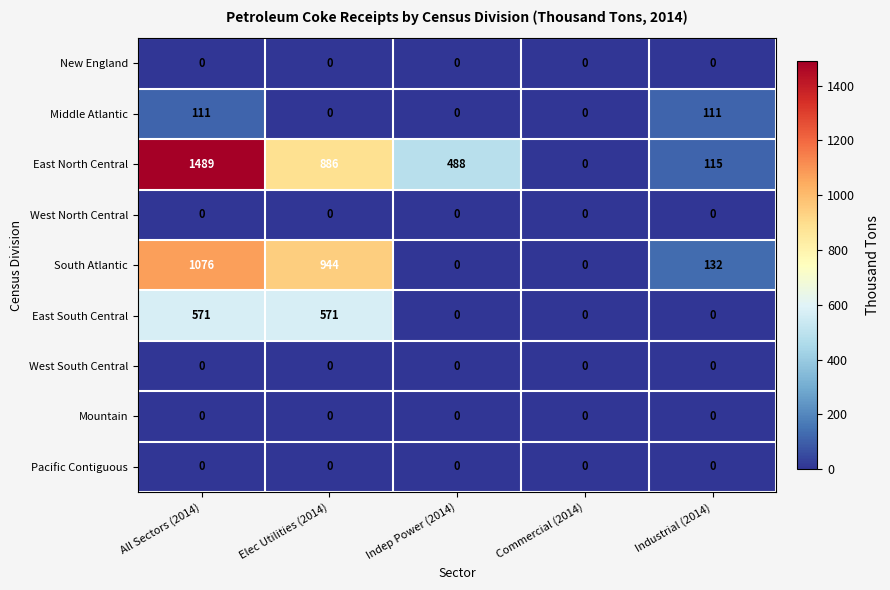

At how many categories does at least one series exceed 260?

3